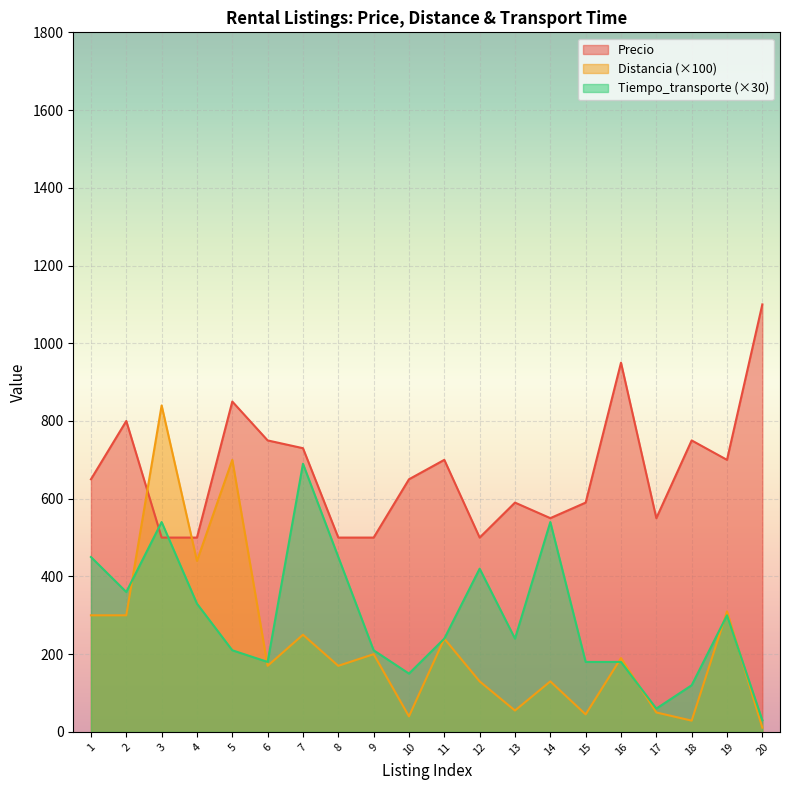

Is the value of Precio at 15 greater than the value of Tiempo_transporte at 3?

Yes